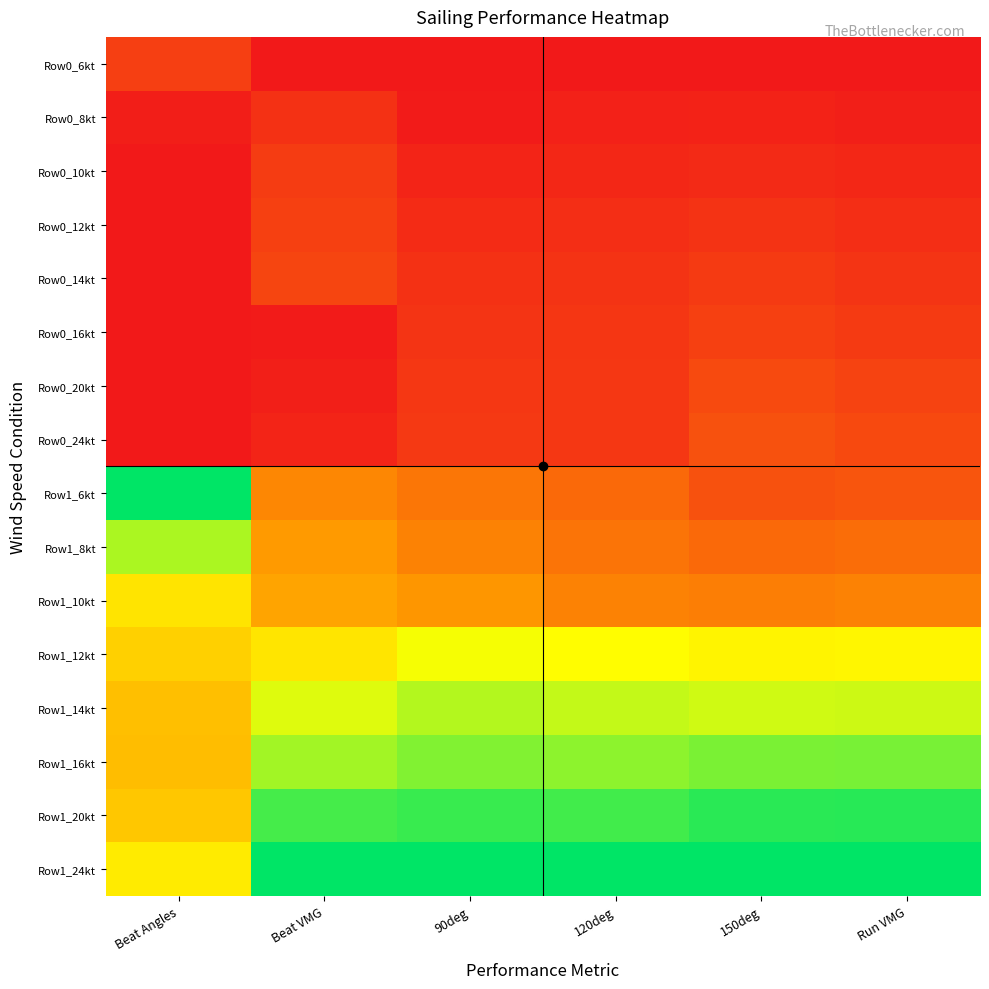

Reading left to right, extract all data points from this chart.

Row0_6kt: Beat Angles=0.1	Beat VMG=0.0	90deg=0.0	120deg=0.0	150deg=0.0	Run VMG=0.0
Row0_8kt: Beat Angles=0.0	Beat VMG=0.1	90deg=0.0	120deg=0.0	150deg=0.0	Run VMG=0.0
Row0_10kt: Beat Angles=0.0	Beat VMG=0.1	90deg=0.0	120deg=0.0	150deg=0.0	Run VMG=0.0
Row0_12kt: Beat Angles=0.0	Beat VMG=0.1	90deg=0.0	120deg=0.1	150deg=0.1	Run VMG=0.1
Row0_14kt: Beat Angles=0.0	Beat VMG=0.1	90deg=0.1	120deg=0.1	150deg=0.1	Run VMG=0.1
Row0_16kt: Beat Angles=0.0	Beat VMG=0.0	90deg=0.1	120deg=0.1	150deg=0.1	Run VMG=0.1
Row0_20kt: Beat Angles=0.0	Beat VMG=0.0	90deg=0.1	120deg=0.1	150deg=0.1	Run VMG=0.1
Row0_24kt: Beat Angles=0.0	Beat VMG=0.0	90deg=0.1	120deg=0.1	150deg=0.1	Run VMG=0.1
Row1_6kt: Beat Angles=1.0	Beat VMG=0.3	90deg=0.2	120deg=0.2	150deg=0.1	Run VMG=0.2
Row1_8kt: Beat Angles=0.8	Beat VMG=0.3	90deg=0.3	120deg=0.2	150deg=0.2	Run VMG=0.2
Row1_10kt: Beat Angles=0.6	Beat VMG=0.4	90deg=0.3	120deg=0.3	150deg=0.3	Run VMG=0.3
Row1_12kt: Beat Angles=0.5	Beat VMG=0.6	90deg=0.7	120deg=0.7	150deg=0.6	Run VMG=0.6
Row1_14kt: Beat Angles=0.5	Beat VMG=0.7	90deg=0.8	120deg=0.7	150deg=0.7	Run VMG=0.7
Row1_16kt: Beat Angles=0.5	Beat VMG=0.8	90deg=0.8	120deg=0.8	150deg=0.8	Run VMG=0.8
Row1_20kt: Beat Angles=0.5	Beat VMG=0.9	90deg=0.9	120deg=0.9	150deg=0.9	Run VMG=0.9
Row1_24kt: Beat Angles=0.6	Beat VMG=1.0	90deg=1.0	120deg=1.0	150deg=1.0	Run VMG=1.0